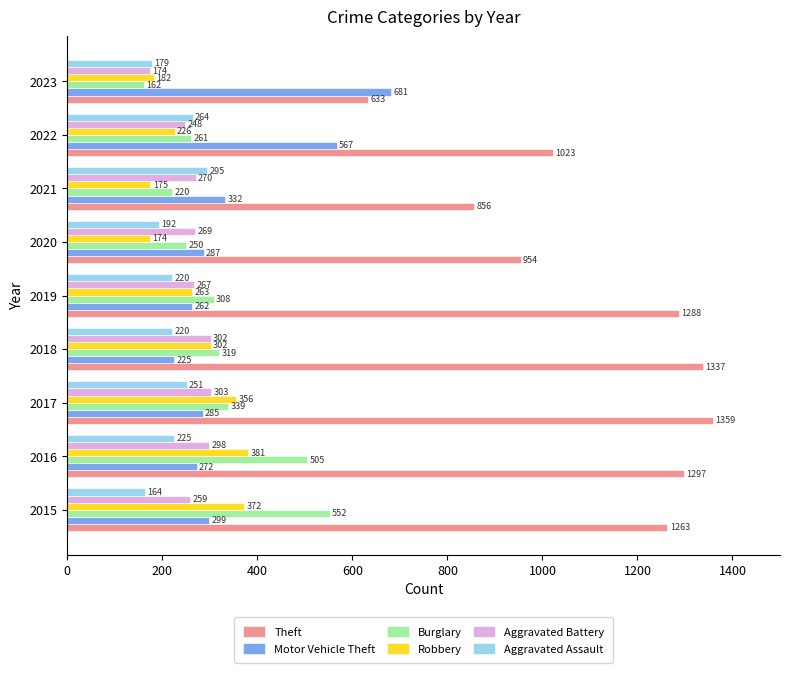

True or false: Burglary has a value of 220 at 2021.

True